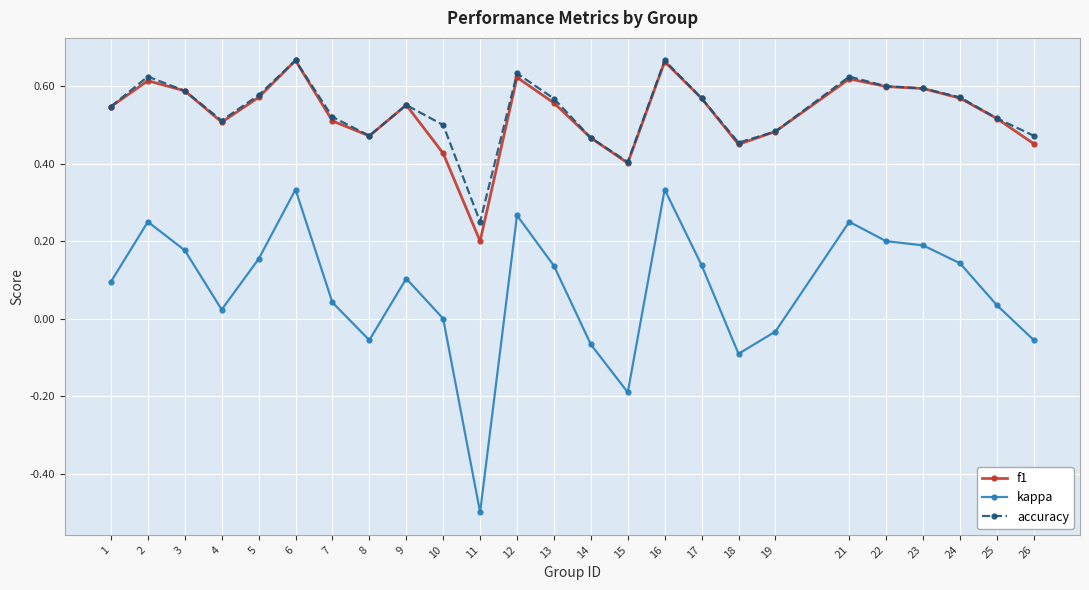

What is the sum of all f1 values?

13.2